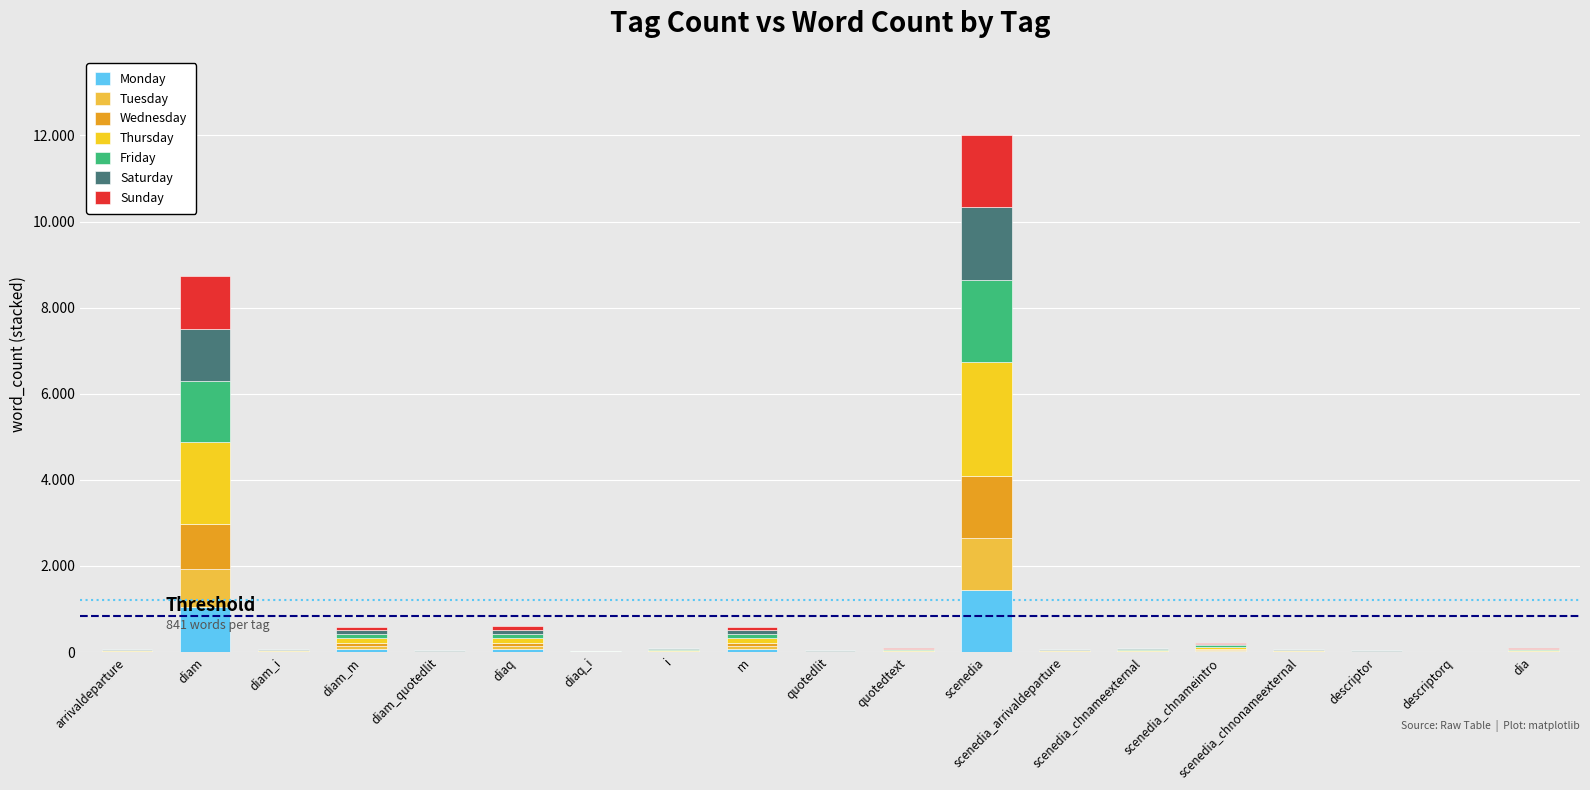

Between scenedia_arrivaldeparture and diaq_i, which is larger?

scenedia_arrivaldeparture